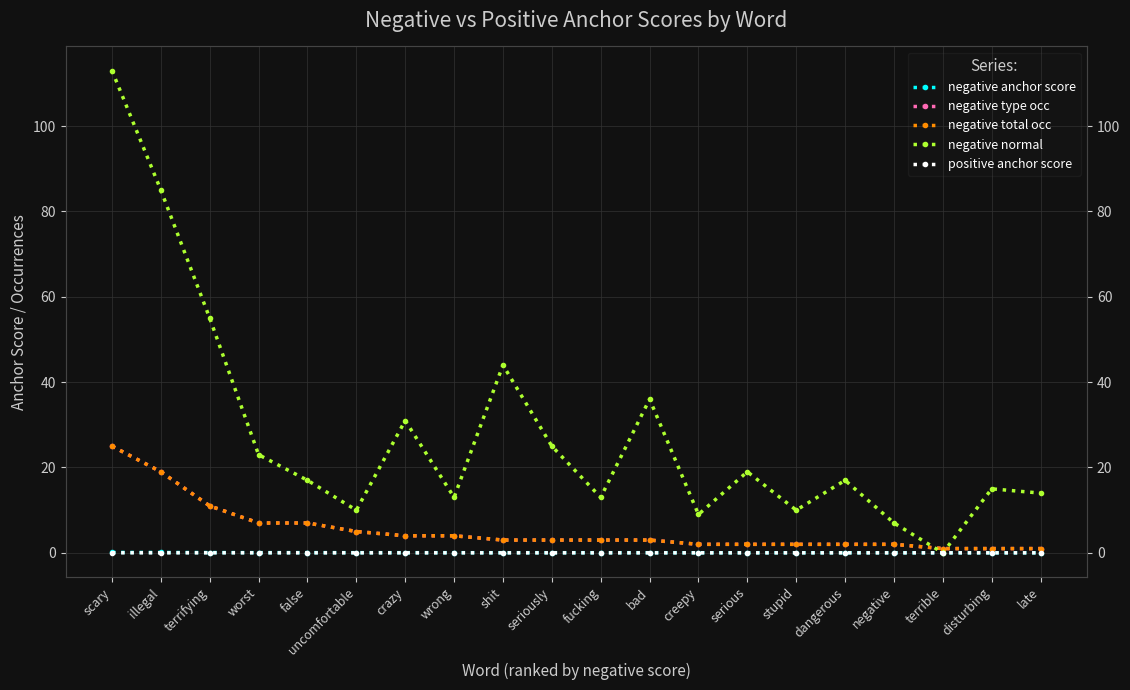

Is it true that negative anchor score equals 0.0 at bad?

True